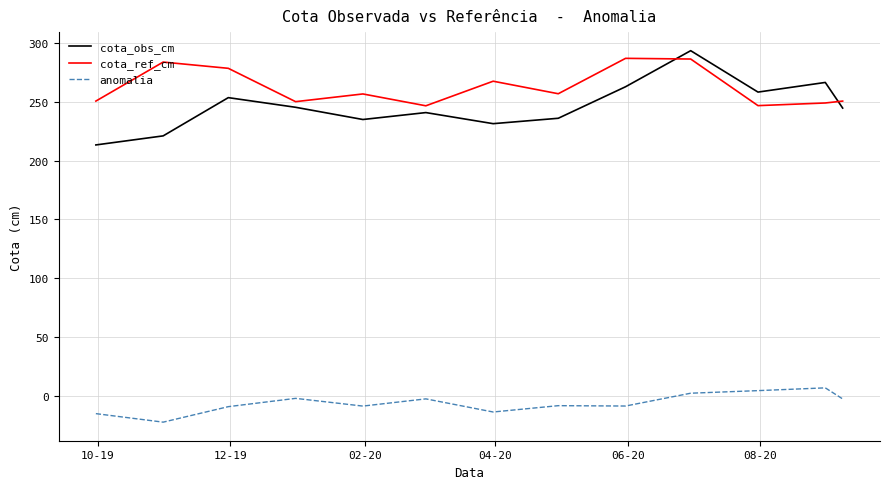

True or false: anomalia and cota_ref_cm intersect in this chart.

False